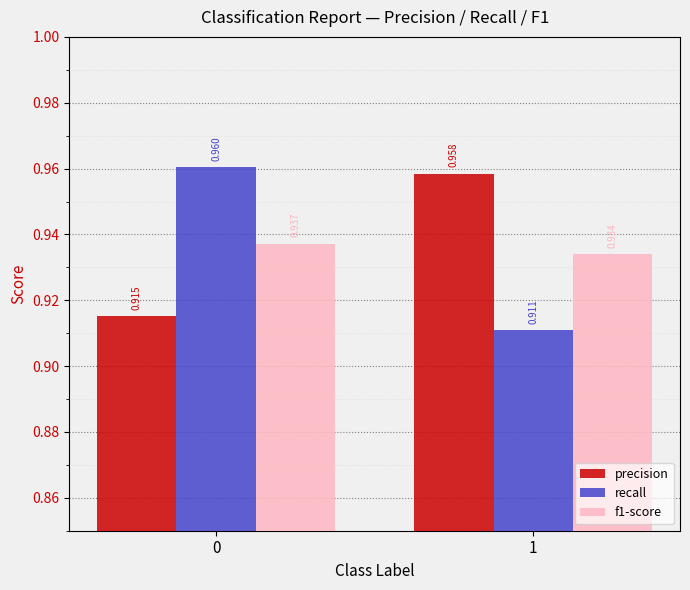

Rank the series by their maximum value, from lowest to highest.

f1-score, precision, recall